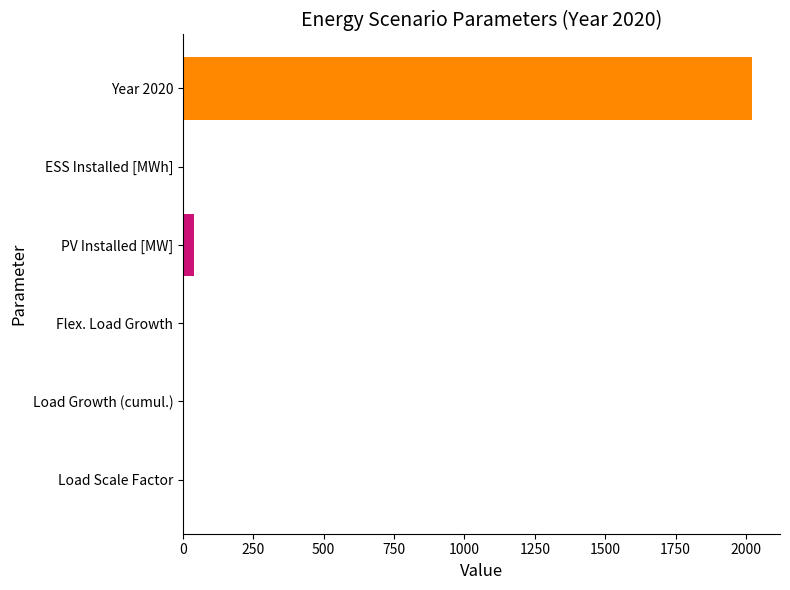

The value at Year 2020 is 2020. True or false?

True